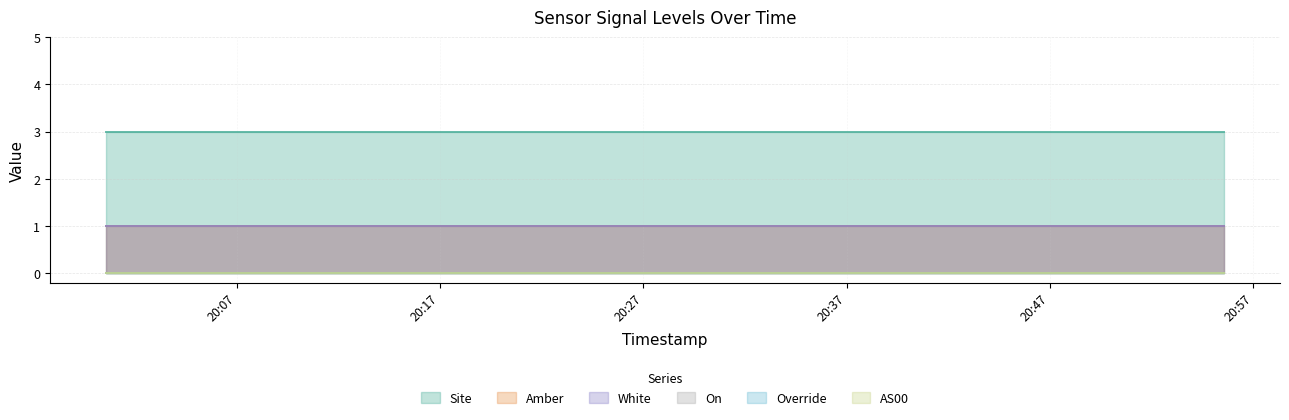

What is the total value across all series at 9?

5